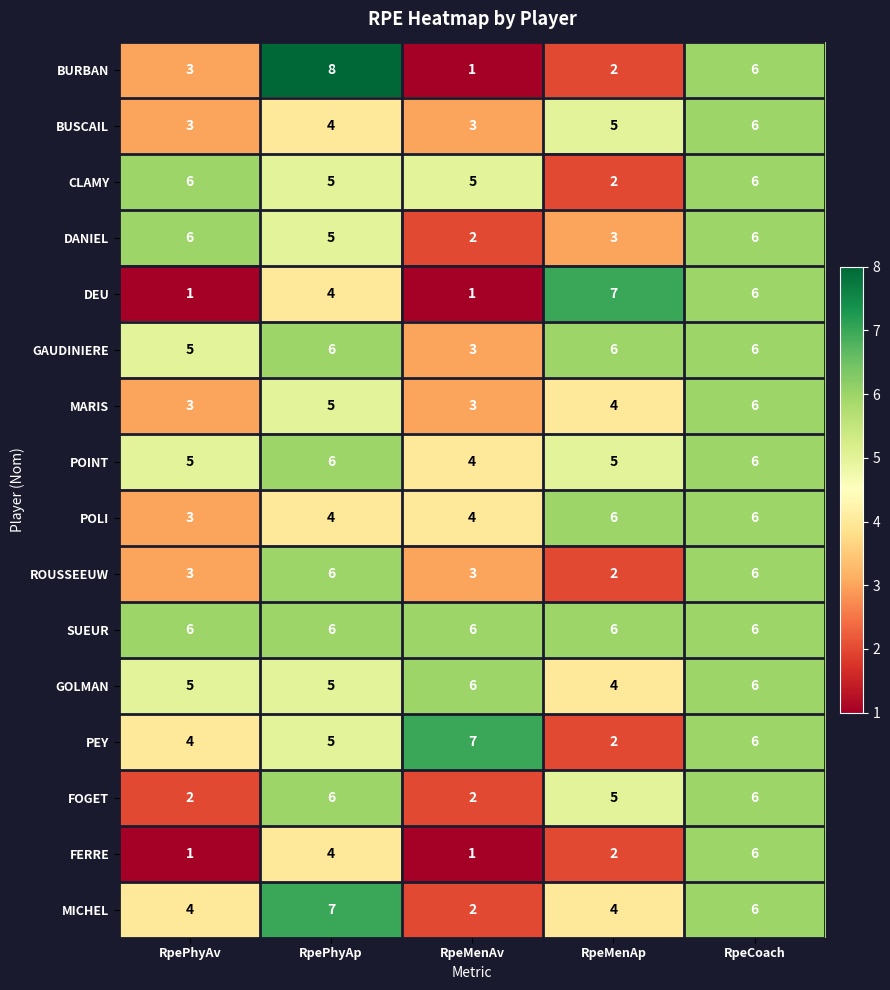

Where does the MARIS series first go above 4?

RpePhyAp